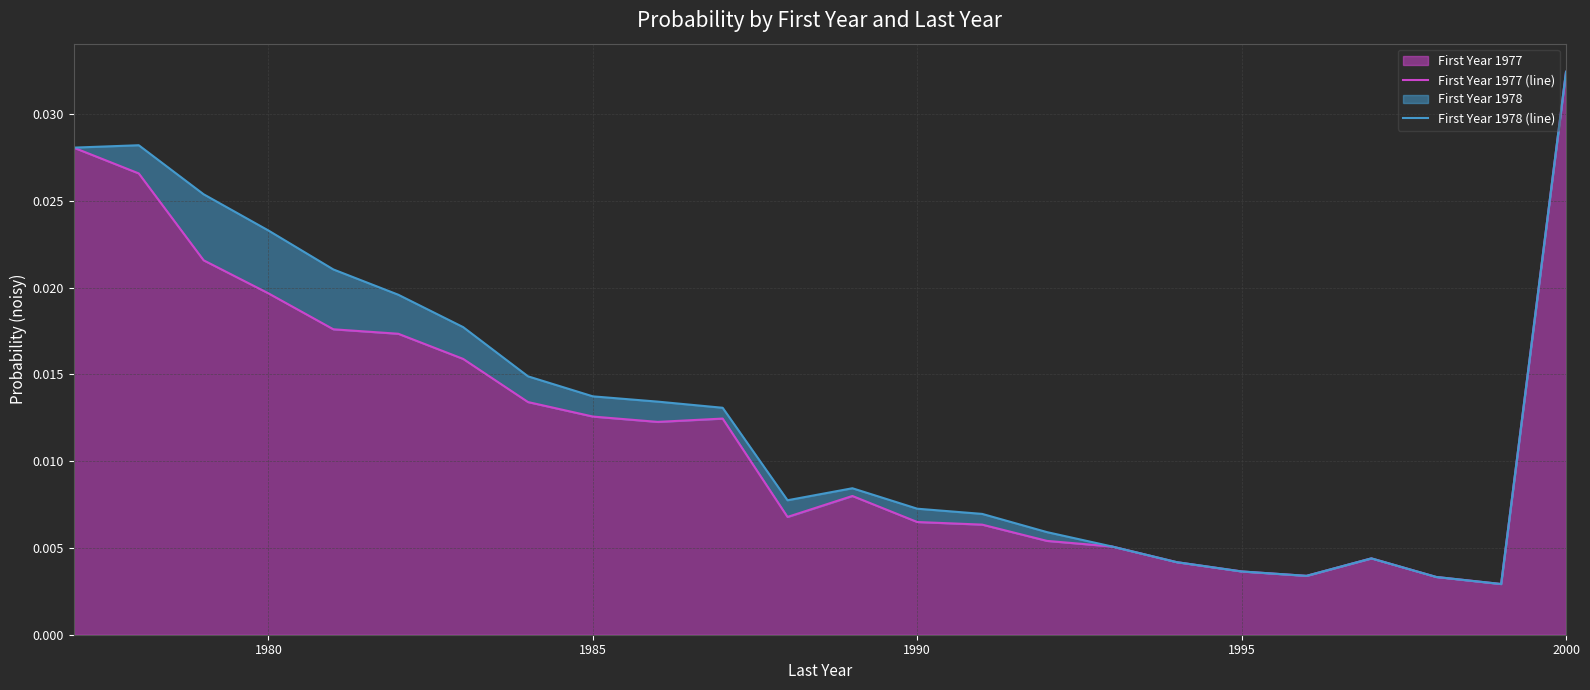

How many interior local valleys does the First Year 1977 (line) series have?

4